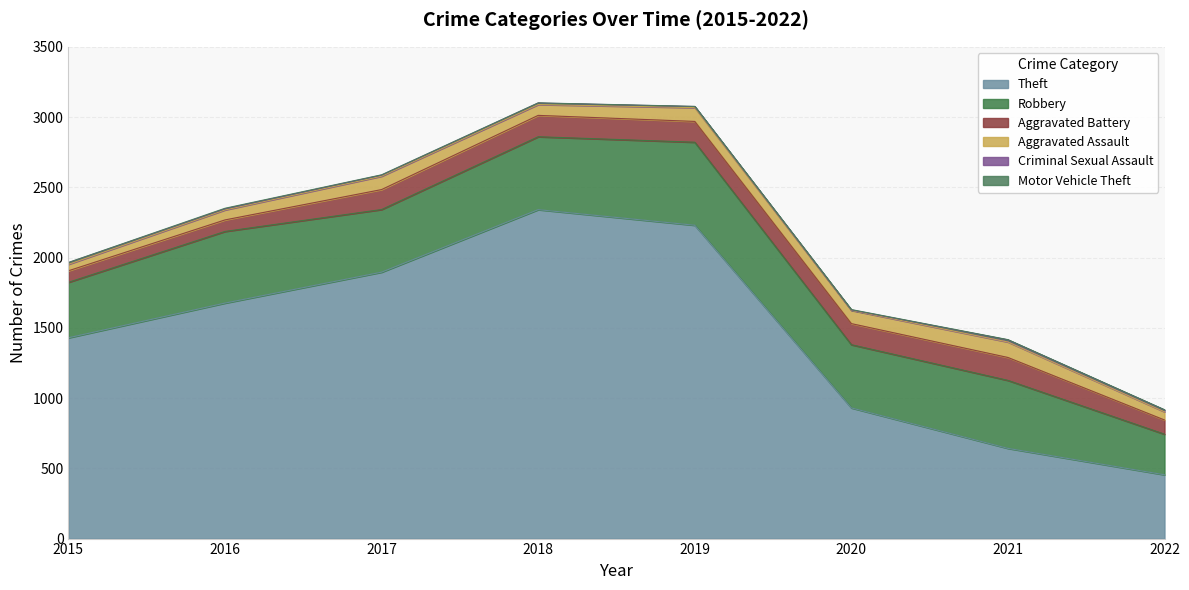

Reading right to left, extract all data points from this chart.

Theft: 454	642	930	2230	2341	1896	1676	1429
Robbery: 289	484	450	591	519	446	510	395
Aggravated Battery: 101	163	150	148	152	142	82	82
Aggravated Assault: 58	110	94	98	77	95	71	46
Criminal Sexual Assault: 13	15	3	8	11	8	8	12
Motor Vehicle Theft: 2	2	3	1	1	2	4	1